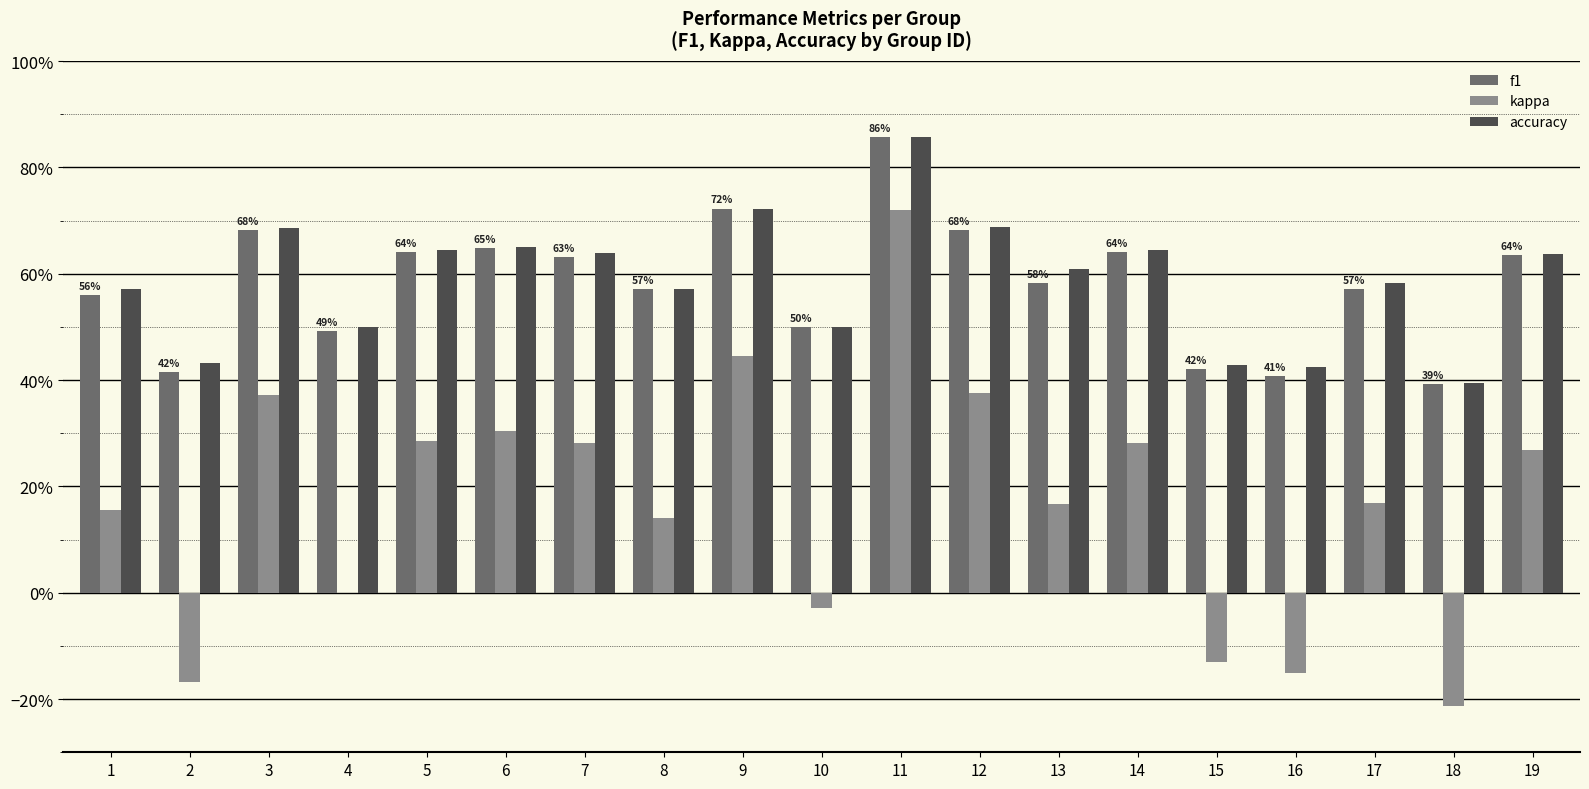

What are all the series names shown in the legend?

f1, kappa, accuracy